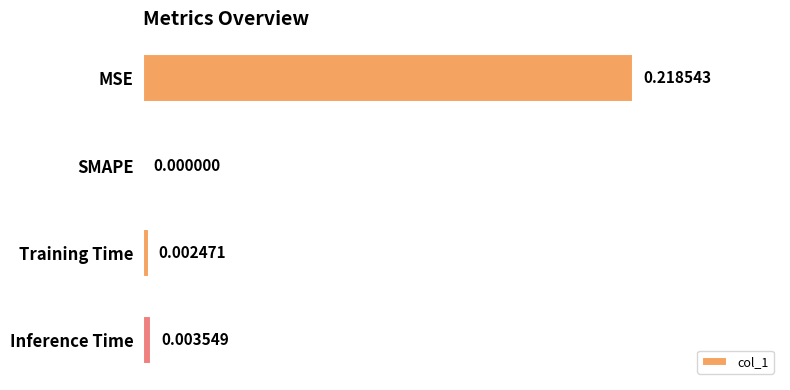

At which label is the value closest to 0?

SMAPE